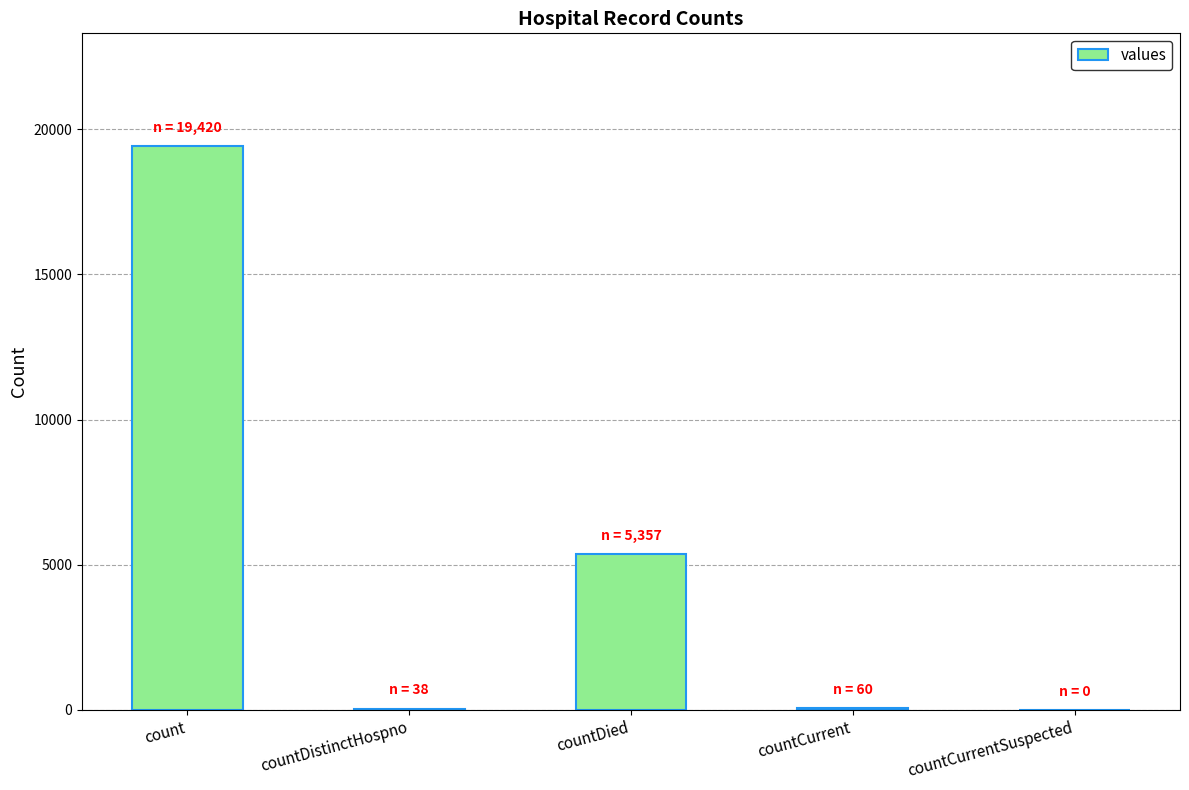

Which category has the highest value across all series?

count